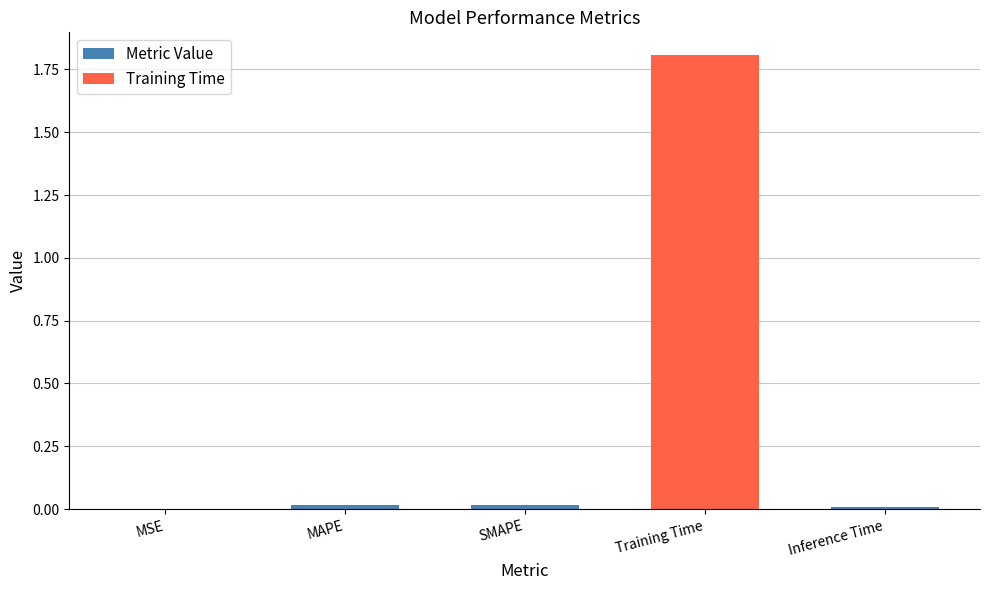

Are the bars grouped side by side (vs. stacked)?

No